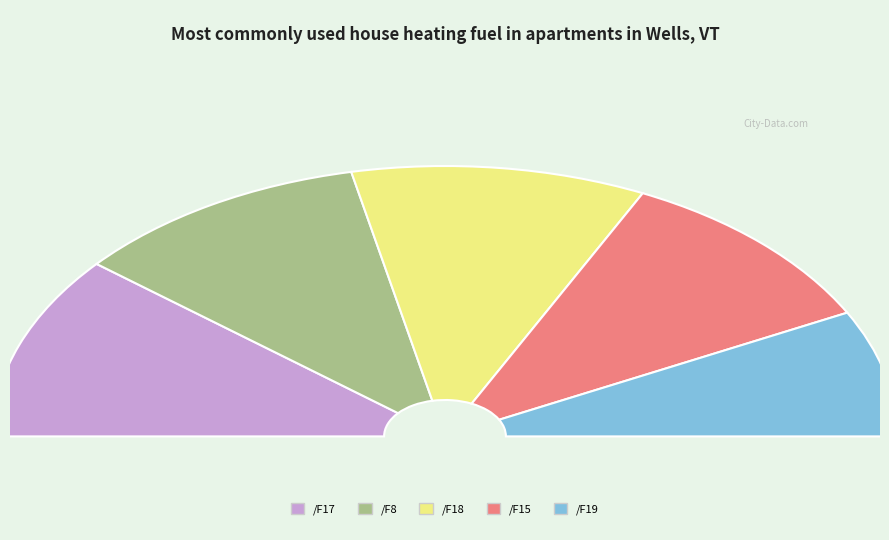

To the nearest percent, what is the difference between the /F8 and /F17 slice percentages?

1%